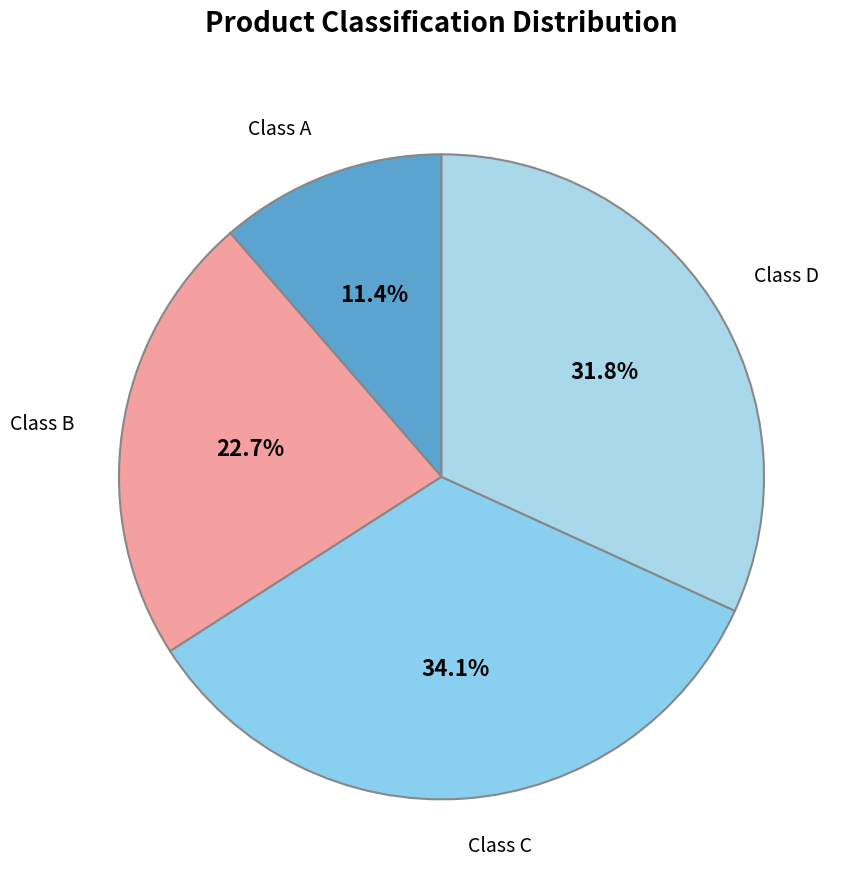

To the nearest percent, what is the difference between the c and a slice percentages?

23%